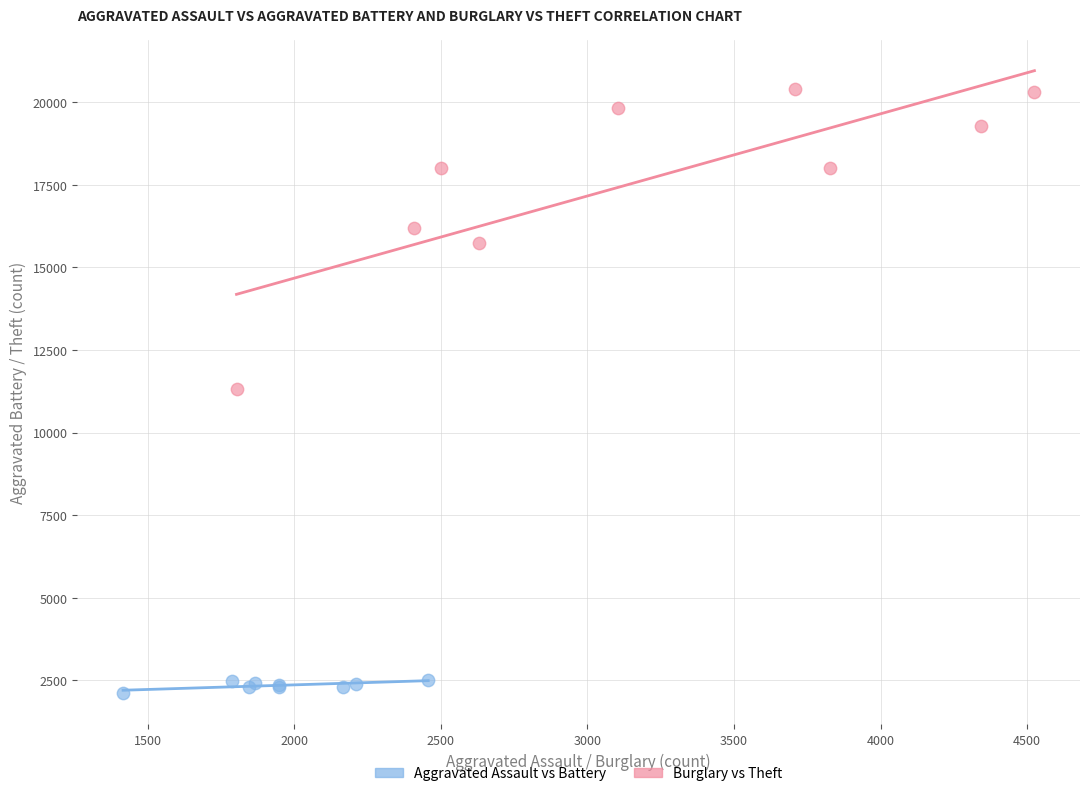

Which series has the largest Y range (max minus min)?

Burglary vs Theft